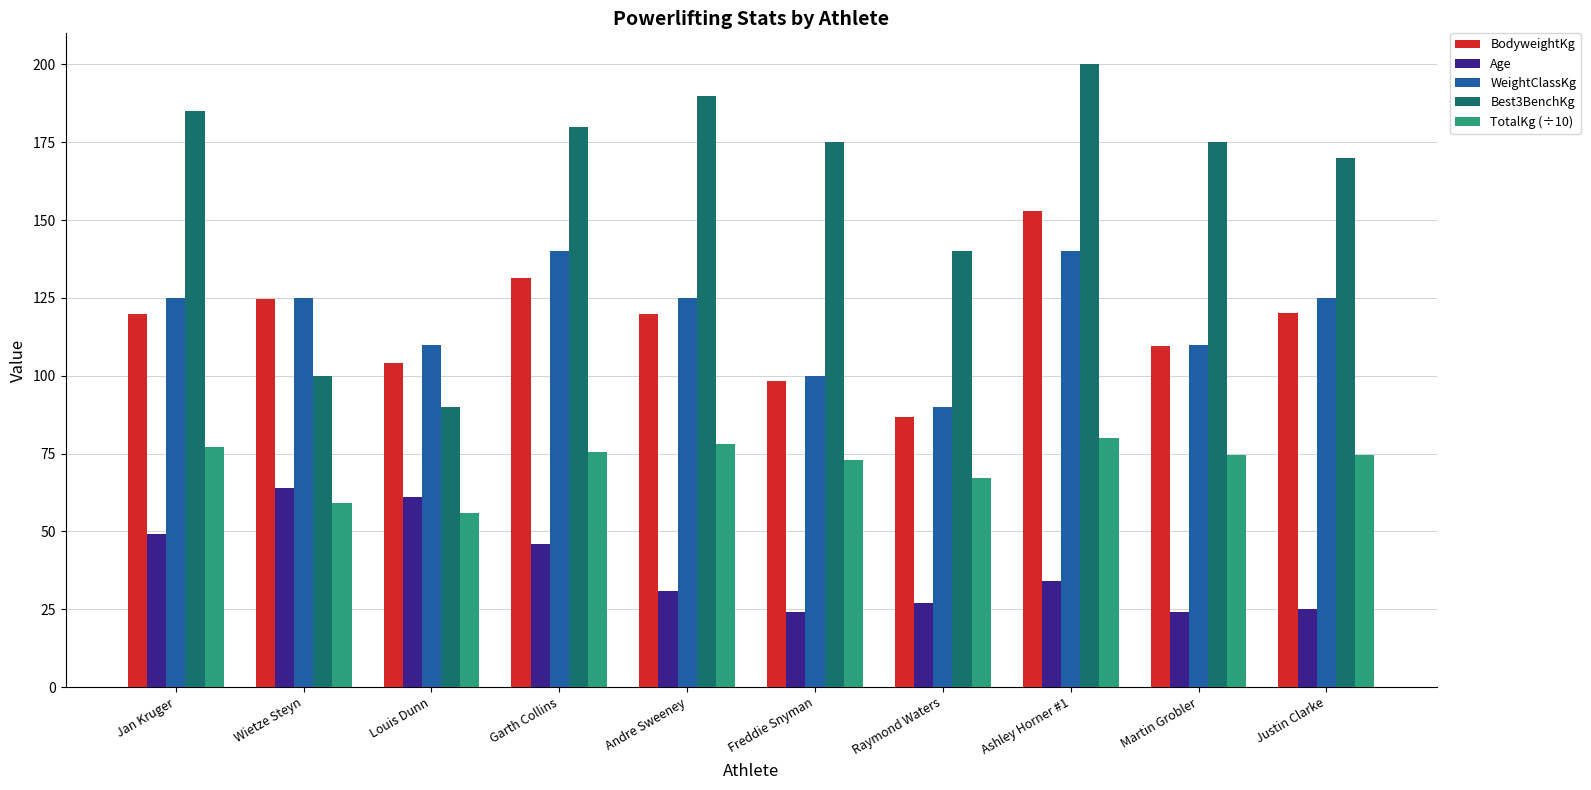

The Age series shows 6.4 at Raymond Waters. True or false?

False